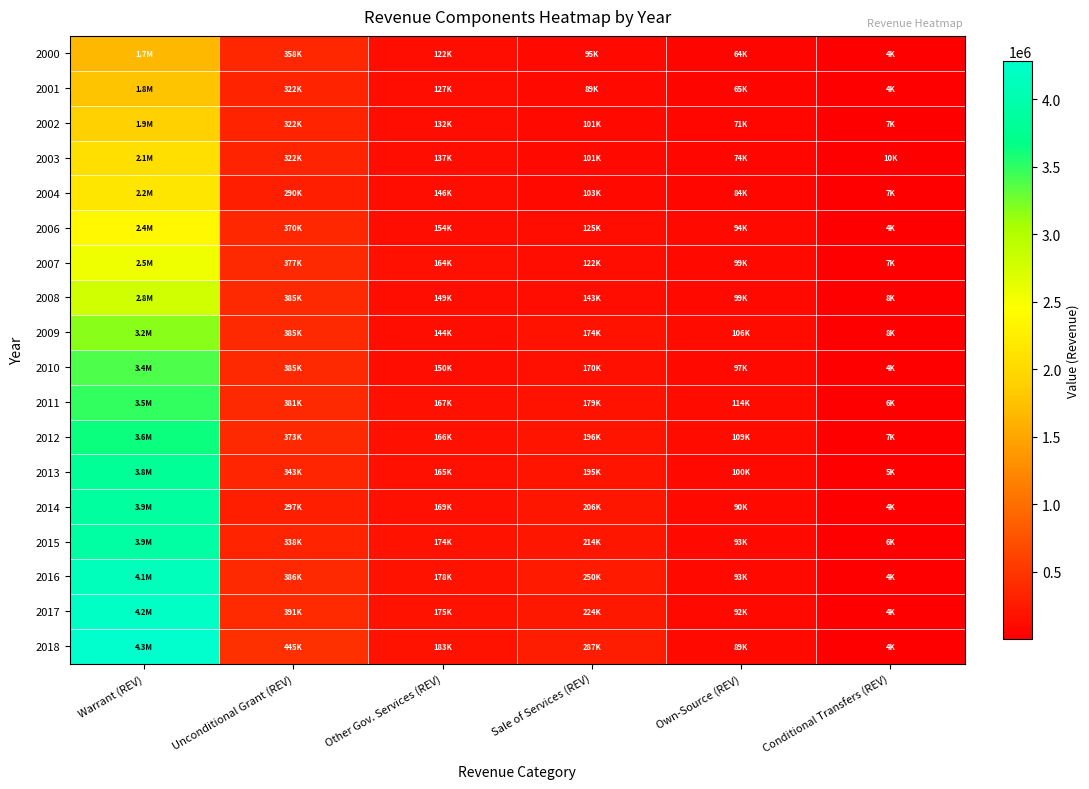

Reading left to right, list all the values displayed in this chart.

2000: Warrant (REV)=1669441	Unconditional Grant (REV)=357994	Other Gov. Services (REV)=122400	Sale of Services (REV)=95300	Own-Source (REV)=63500	Conditional Transfers (REV)=4500
2001: Warrant (REV)=1775621	Unconditional Grant (REV)=322181	Other Gov. Services (REV)=127300	Sale of Services (REV)=89367	Own-Source (REV)=64950	Conditional Transfers (REV)=4460
2002: Warrant (REV)=1908476	Unconditional Grant (REV)=322181	Other Gov. Services (REV)=132475	Sale of Services (REV)=101441	Own-Source (REV)=71300	Conditional Transfers (REV)=7265
2003: Warrant (REV)=2062816	Unconditional Grant (REV)=322181	Other Gov. Services (REV)=137437	Sale of Services (REV)=101441	Own-Source (REV)=73700	Conditional Transfers (REV)=10400
2004: Warrant (REV)=2155470	Unconditional Grant (REV)=289963	Other Gov. Services (REV)=145803	Sale of Services (REV)=103375	Own-Source (REV)=83863	Conditional Transfers (REV)=6762
2006: Warrant (REV)=2367393	Unconditional Grant (REV)=369933	Other Gov. Services (REV)=154210	Sale of Services (REV)=124825	Own-Source (REV)=93642	Conditional Transfers (REV)=4000
2007: Warrant (REV)=2545238	Unconditional Grant (REV)=377332	Other Gov. Services (REV)=163726	Sale of Services (REV)=122000	Own-Source (REV)=99450	Conditional Transfers (REV)=7000
2008: Warrant (REV)=2785339	Unconditional Grant (REV)=384878	Other Gov. Services (REV)=149066	Sale of Services (REV)=143025	Own-Source (REV)=99080	Conditional Transfers (REV)=8000
2009: Warrant (REV)=3176774	Unconditional Grant (REV)=384878	Other Gov. Services (REV)=144055	Sale of Services (REV)=174500	Own-Source (REV)=106360	Conditional Transfers (REV)=7666
2010: Warrant (REV)=3384548	Unconditional Grant (REV)=384878	Other Gov. Services (REV)=150316	Sale of Services (REV)=169500	Own-Source (REV)=96580	Conditional Transfers (REV)=4000
2011: Warrant (REV)=3487382	Unconditional Grant (REV)=381029	Other Gov. Services (REV)=167209	Sale of Services (REV)=179114	Own-Source (REV)=113568	Conditional Transfers (REV)=6000
2012: Warrant (REV)=3618445	Unconditional Grant (REV)=373409	Other Gov. Services (REV)=165573	Sale of Services (REV)=196456	Own-Source (REV)=109410	Conditional Transfers (REV)=7000
2013: Warrant (REV)=3812701	Unconditional Grant (REV)=342779	Other Gov. Services (REV)=165192	Sale of Services (REV)=195020	Own-Source (REV)=100010	Conditional Transfers (REV)=5000
2014: Warrant (REV)=3878552	Unconditional Grant (REV)=297457	Other Gov. Services (REV)=169012	Sale of Services (REV)=205563	Own-Source (REV)=90436	Conditional Transfers (REV)=4500
2015: Warrant (REV)=3909329	Unconditional Grant (REV)=337957	Other Gov. Services (REV)=173626	Sale of Services (REV)=213783	Own-Source (REV)=93340	Conditional Transfers (REV)=6000
2016: Warrant (REV)=4128403	Unconditional Grant (REV)=386476	Other Gov. Services (REV)=177500	Sale of Services (REV)=250292	Own-Source (REV)=93038	Conditional Transfers (REV)=4500
2017: Warrant (REV)=4213613	Unconditional Grant (REV)=390938	Other Gov. Services (REV)=175112	Sale of Services (REV)=224362	Own-Source (REV)=91834	Conditional Transfers (REV)=4500
2018: Warrant (REV)=4282671	Unconditional Grant (REV)=444969	Other Gov. Services (REV)=183253	Sale of Services (REV)=287000	Own-Source (REV)=88784	Conditional Transfers (REV)=4000